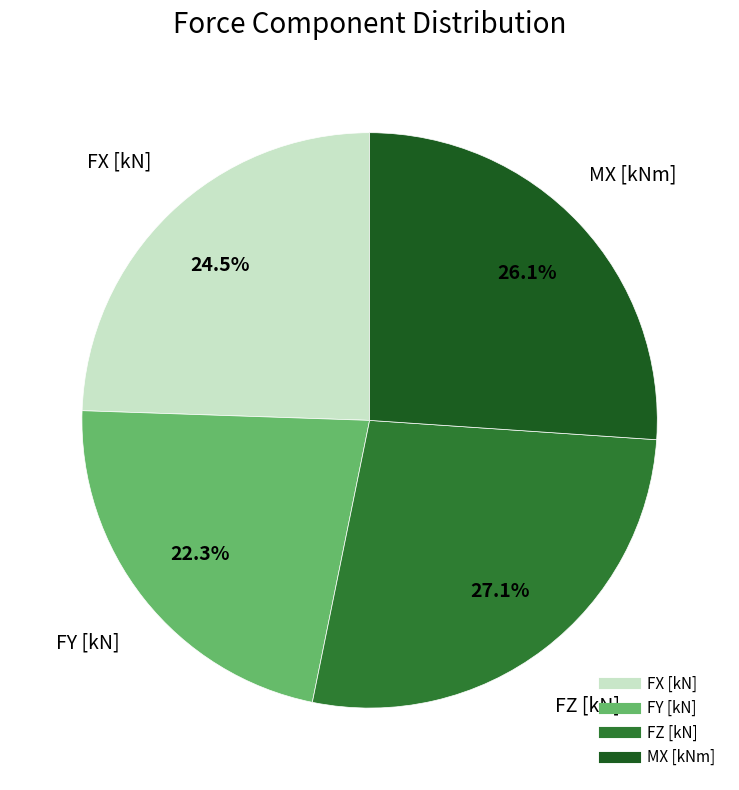

Is the sum of FZ [kN] and MX [kNm] greater than half?

Yes